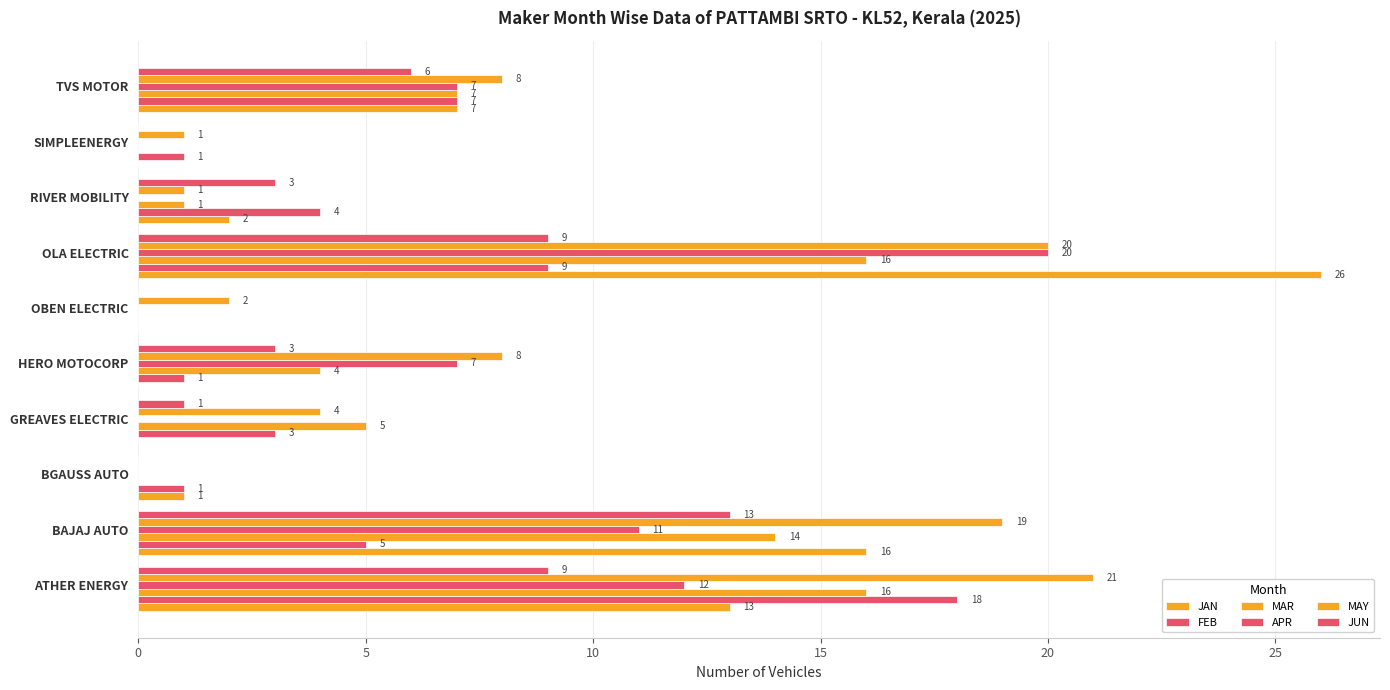

Count the number of data series in this chart.

6